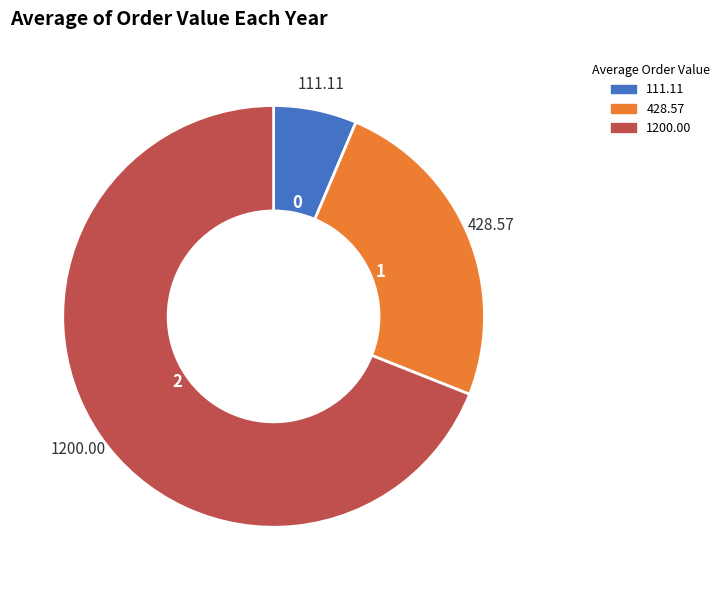

Rank the categories by value from highest to lowest.

2, 1, 0